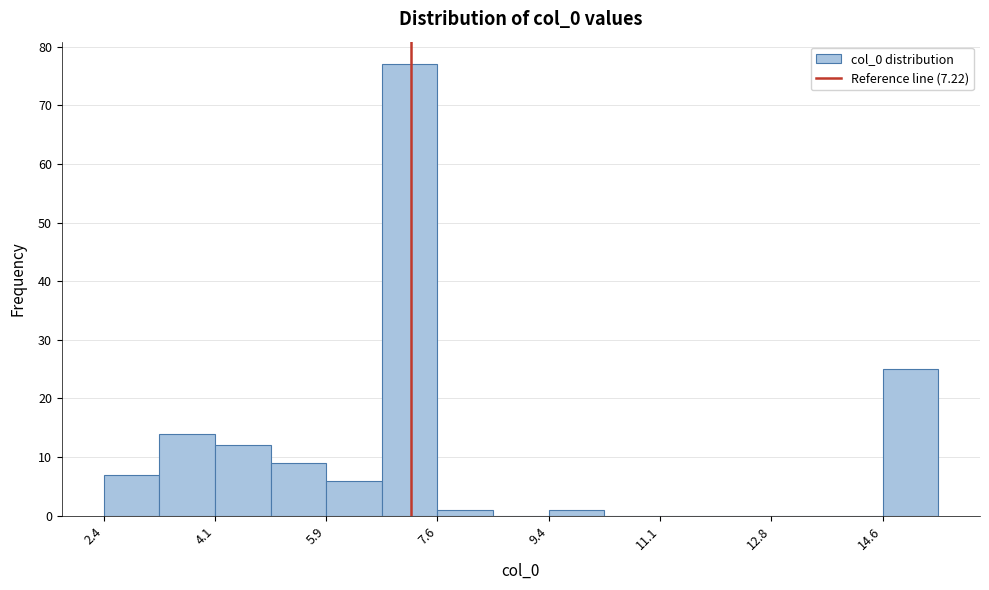

Reading left to right, transcribe this chart: for each bar, give the range it covers on the x-axis and its height. Neither the bar edges nor the heights are printed on the chart, so give them approximately, as read against the axes.

2.4 to 3.2: 7
3.2 to 4.2: 14
4.2 to 5.0: 12
5.0 to 5.8: 9
5.8 to 6.8: 6
6.8 to 7.6: 77
7.6 to 8.4: 1
8.4 to 9.4: 0
9.4 to 10.2: 1
10.2 to 11.2: 0
11.2 to 12.0: 0
12.0 to 12.8: 0
12.8 to 13.8: 0
13.8 to 14.6: 0
14.6 to 15.4: 25